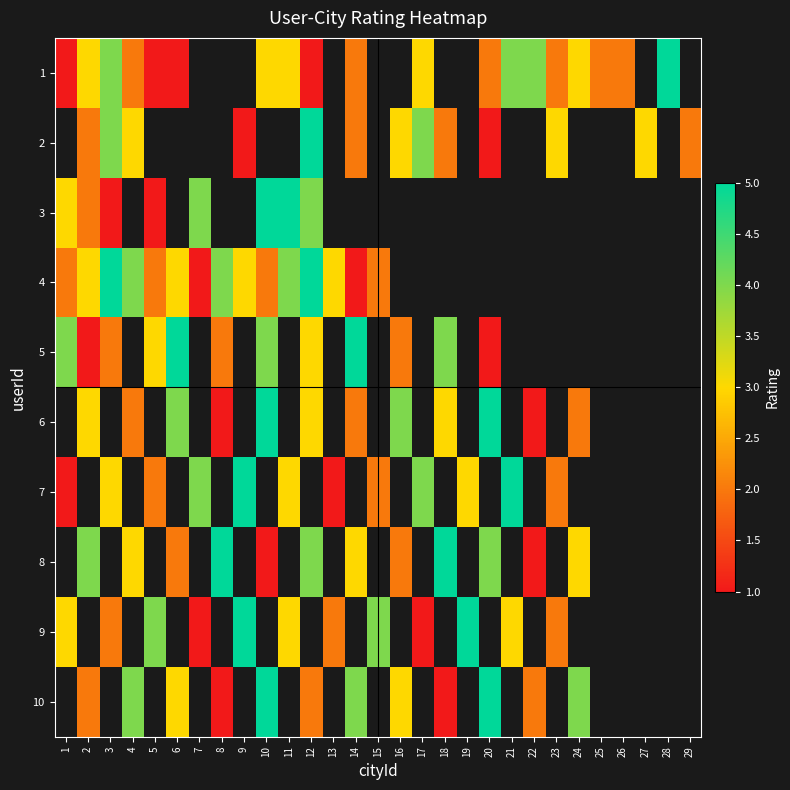

At which label does 9 reach its peak?

9